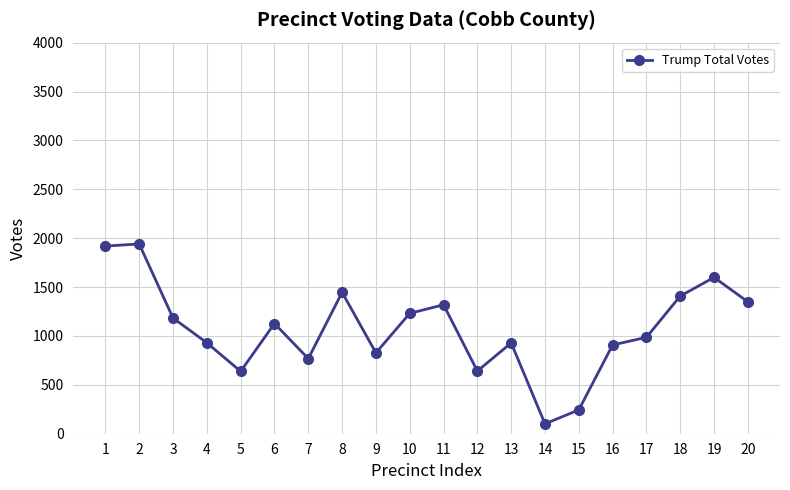

Which has a higher value, 17 or 12?

17